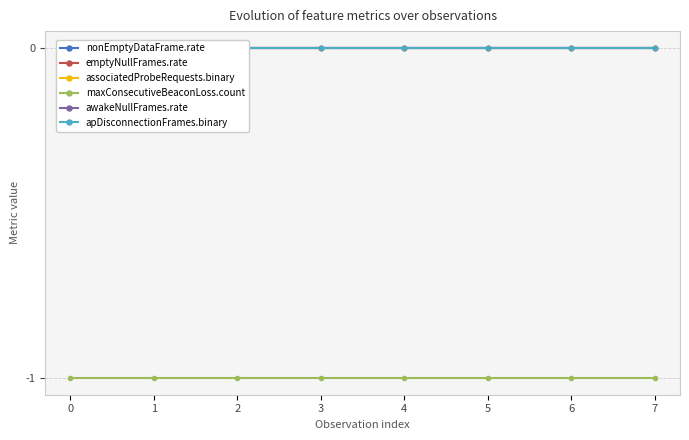

Reading left to right, what are all the values shown in this chart?

nonEmptyDataFrame.rate: 0=0	1=0	2=0	3=0	4=0	5=0	6=0	7=0
emptyNullFrames.rate: 0=0	1=0	2=0	3=0	4=0	5=0	6=0	7=0
associatedProbeRequests.binary: 0=0	1=0	2=0	3=0	4=0	5=0	6=0	7=0
maxConsecutiveBeaconLoss.count: 0=-1	1=-1	2=-1	3=-1	4=-1	5=-1	6=-1	7=-1
awakeNullFrames.rate: 0=0	1=0	2=0	3=0	4=0	5=0	6=0	7=0
apDisconnectionFrames.binary: 0=0	1=0	2=0	3=0	4=0	5=0	6=0	7=0